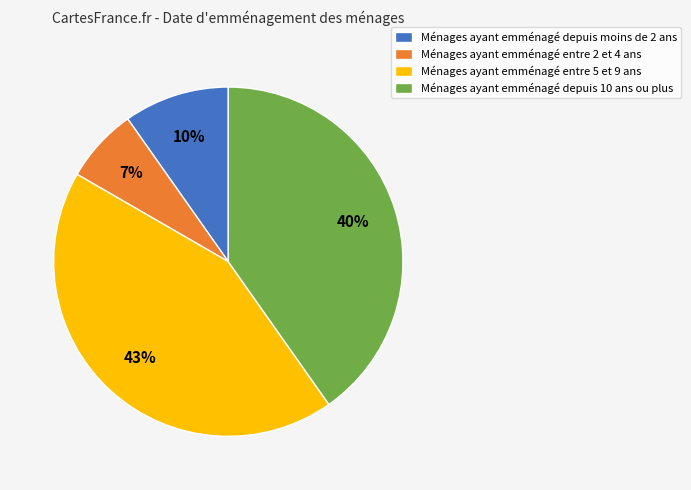

To the nearest percent, what percentage of the pie is Ménages ayant emménagé entre 2 et 4 ans?

7%